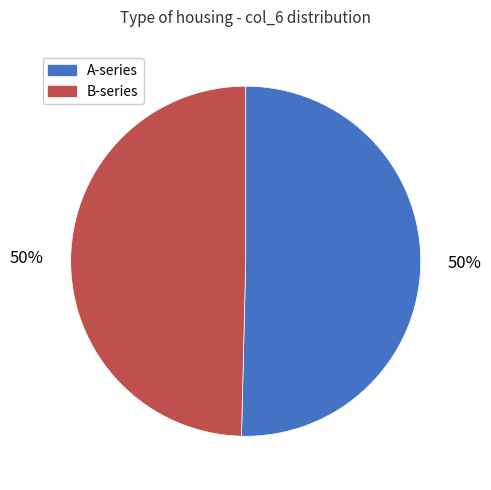

Approximately how many times larger is the value at B-series compared to A-series?

1.0